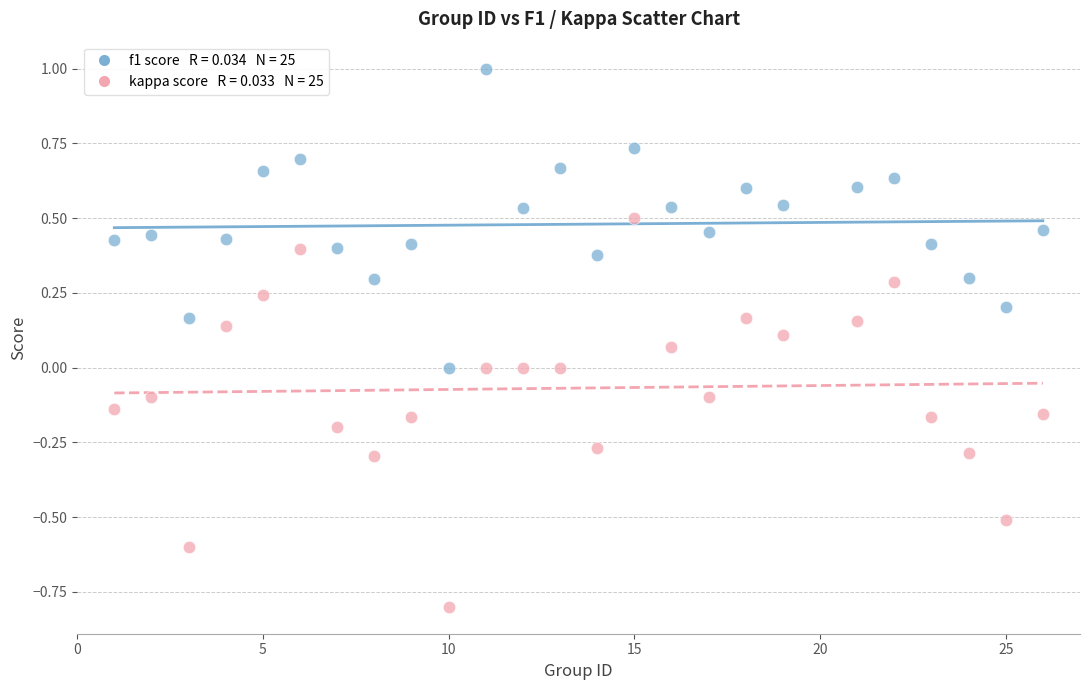

Across all data points, what is the range of Y values (max minus min)?

1.8